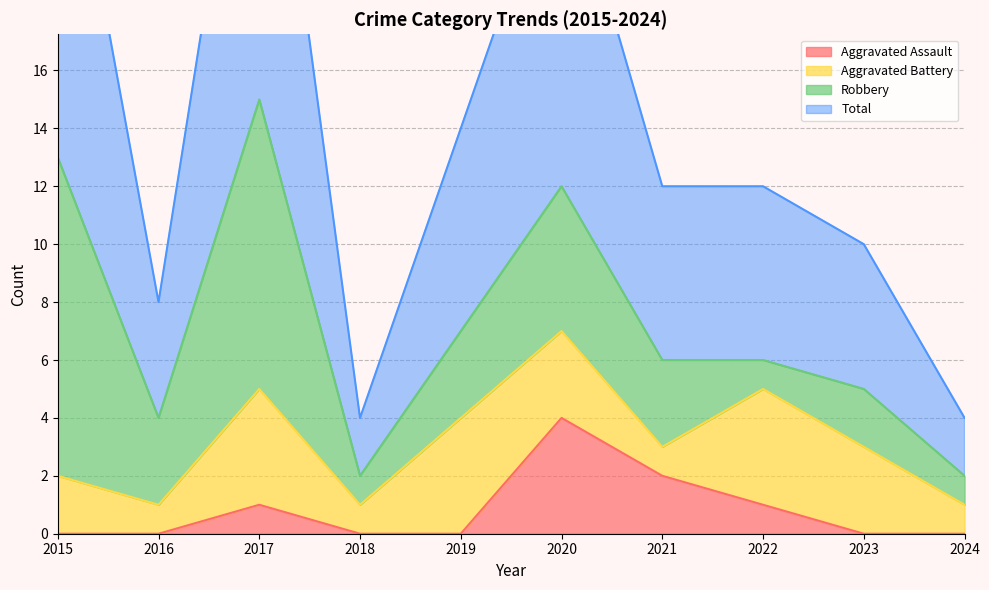

At which label does Total first exceed 12?

2015